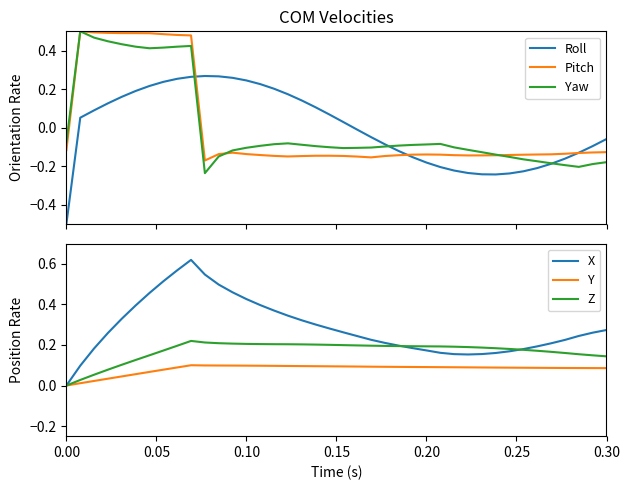

How many interior local valleys does the Pitch series have?

4